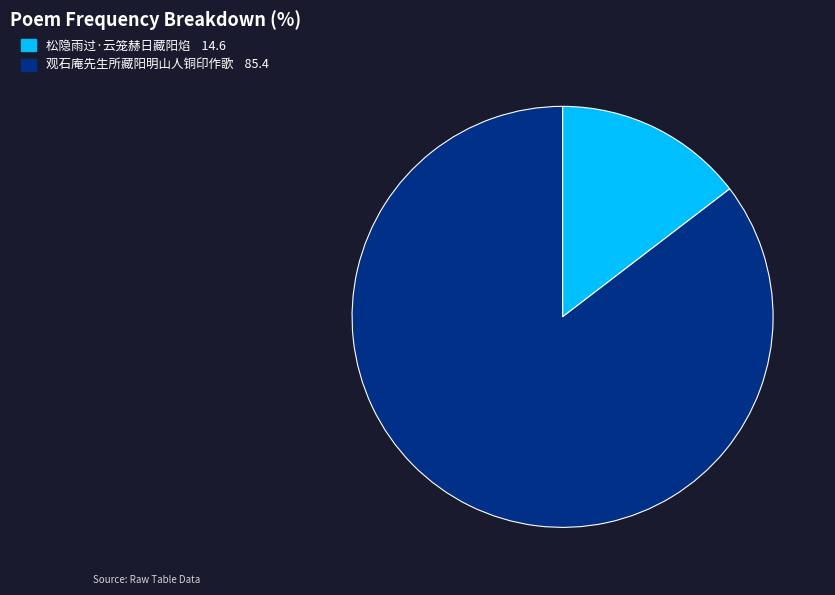

Between 松隐雨过·云笼赫日藏阳焰 and 观石庵先生所藏阳明山人铜印作歌, which is larger?

观石庵先生所藏阳明山人铜印作歌